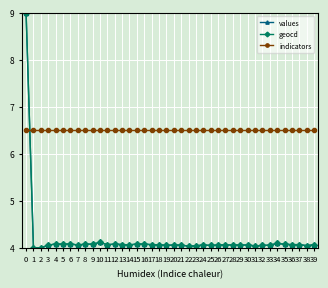

What is the highest value of the values series?

9.0